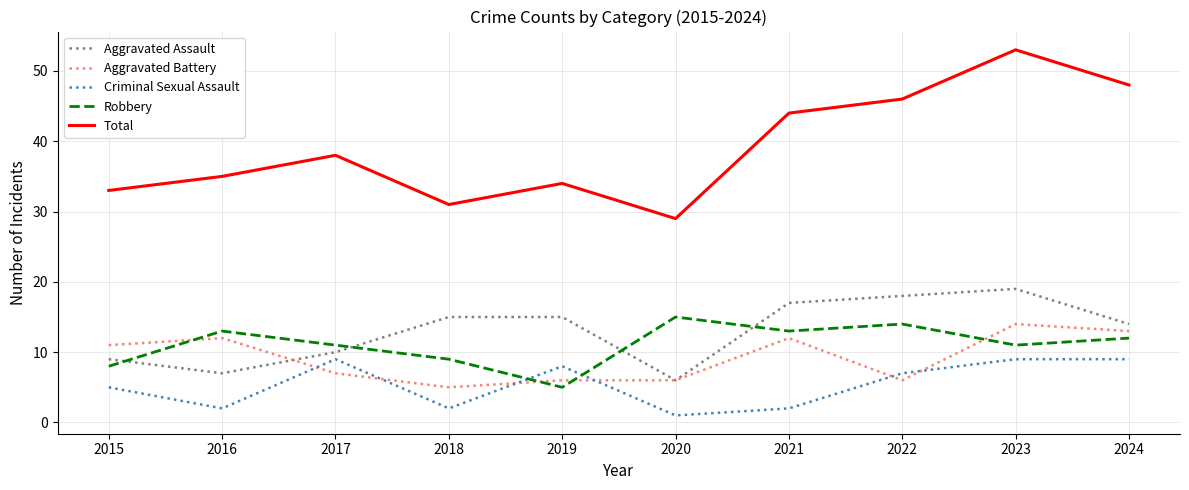

Does the chart display data point markers on the line(s)?

No